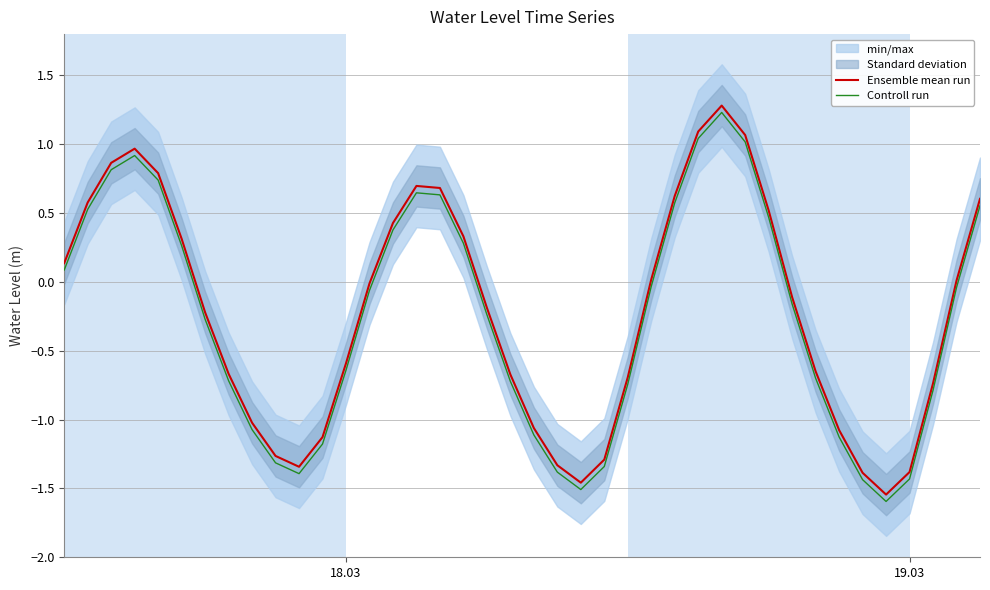

True or false: Controll run and Ensemble mean run intersect in this chart.

False